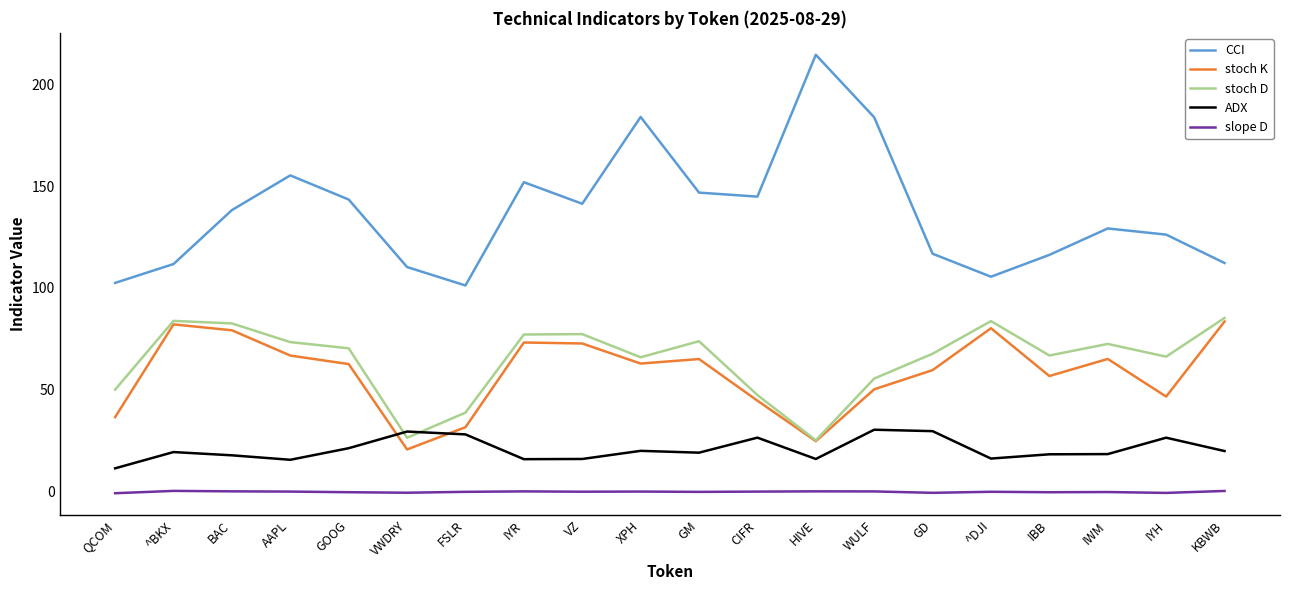

Is it true that stoch K equals 62.8 at XPH?

True